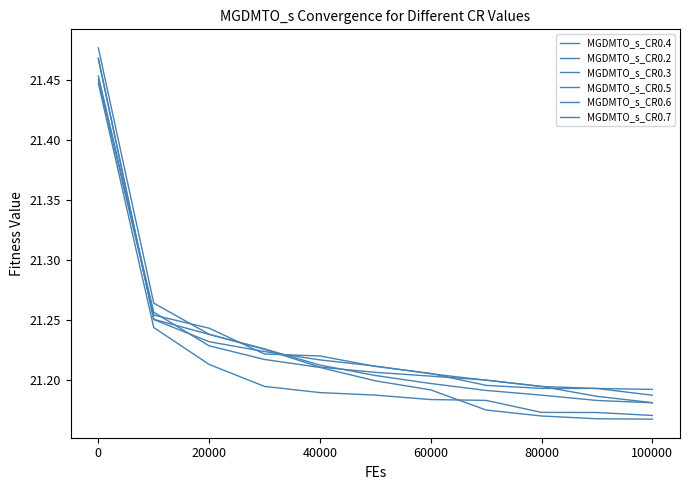

How many lines are shown in the chart?

6